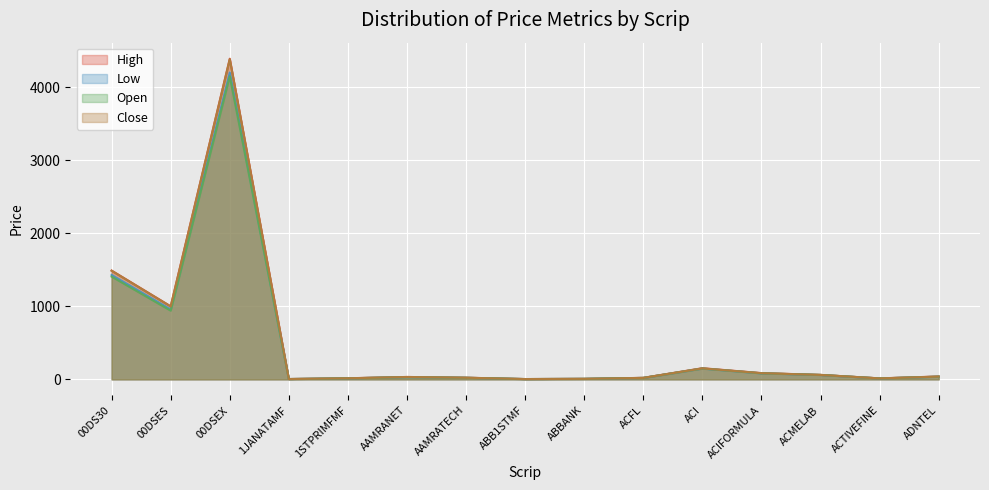

What is the label of the 2nd point from the left?

00DSES